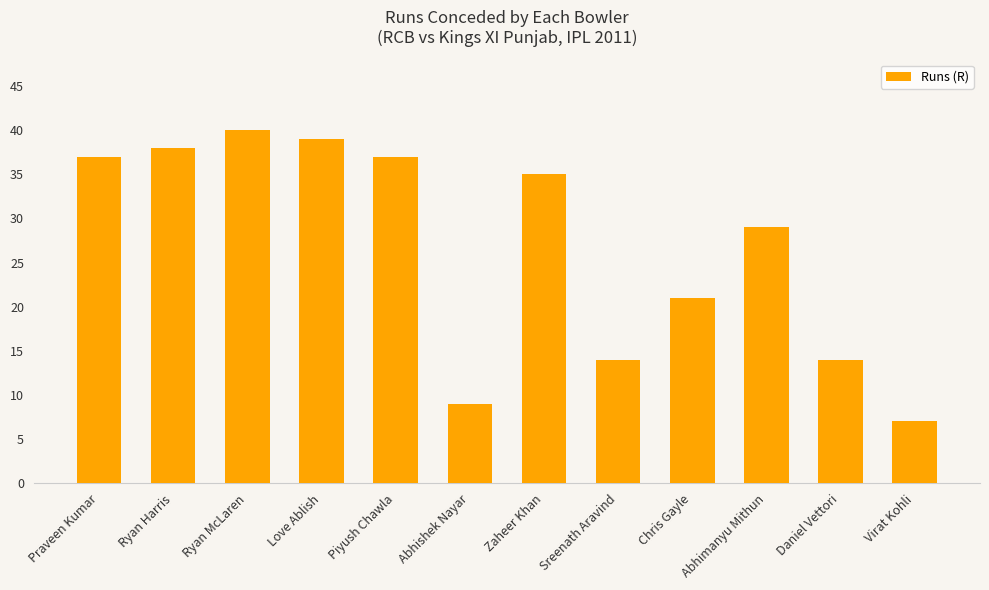

What is the average value?

27